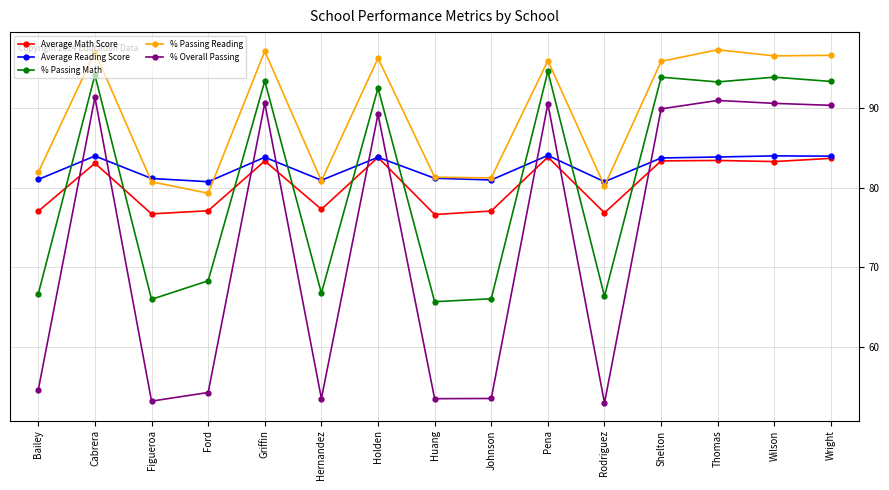

What is the sum of the % Passing Math values at Wright and Bailey?

160.0